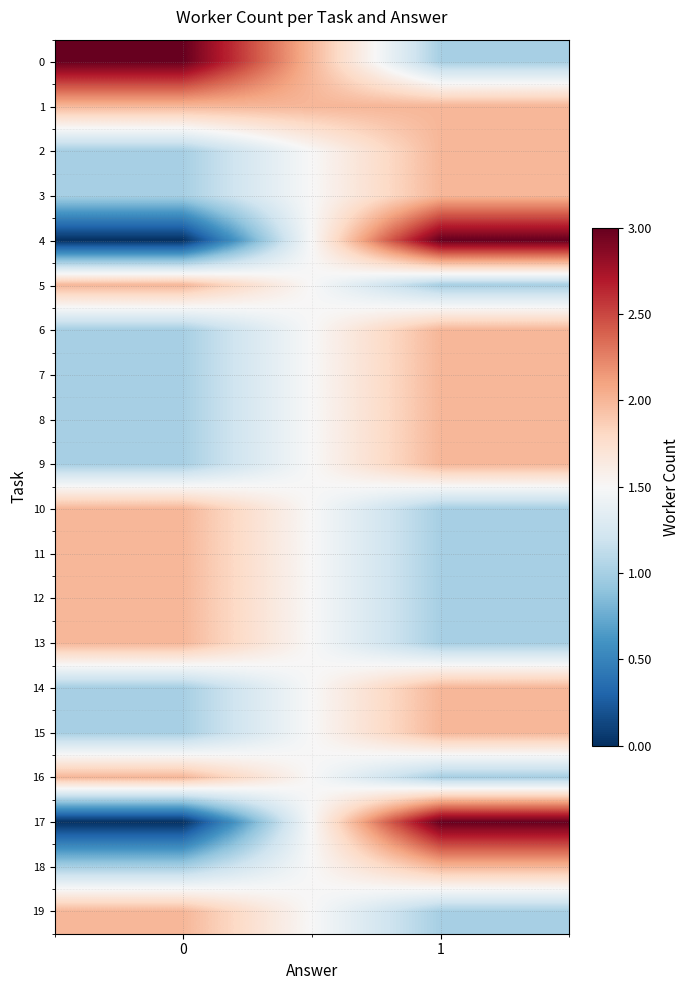

How many distinct data groups are displayed?

20